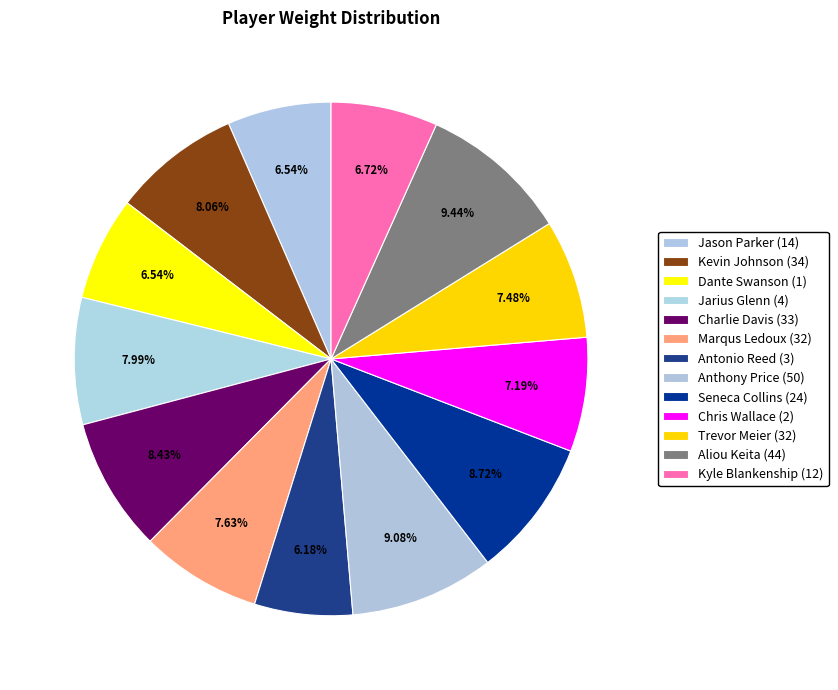

What is the change in value from Dante Swanson (1) to Charlie Davis (33)?

+52